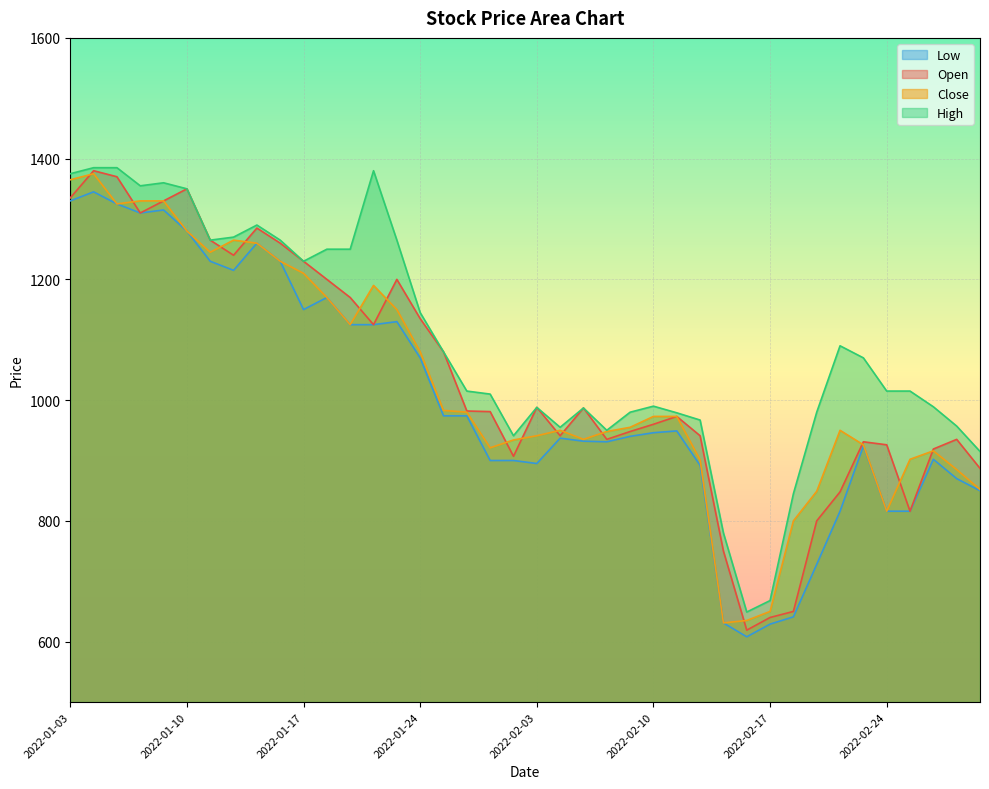

What is the value of the Open point at the 39th from the left?

935